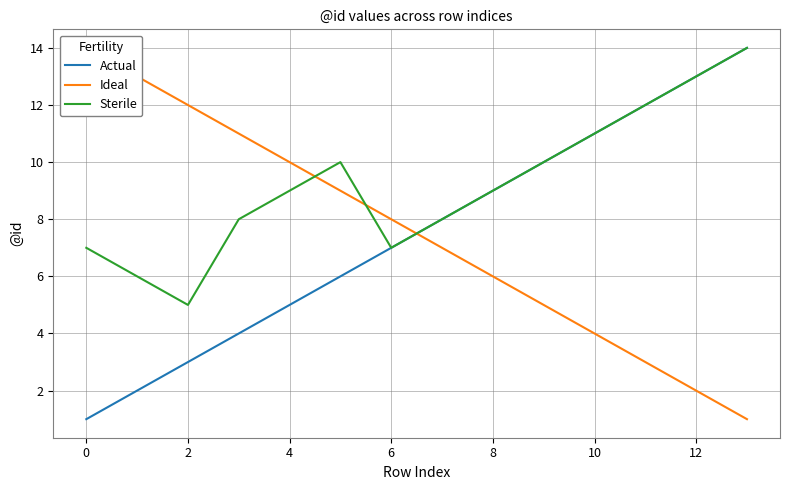

Is it true that Sterile equals 5 at 2?

True